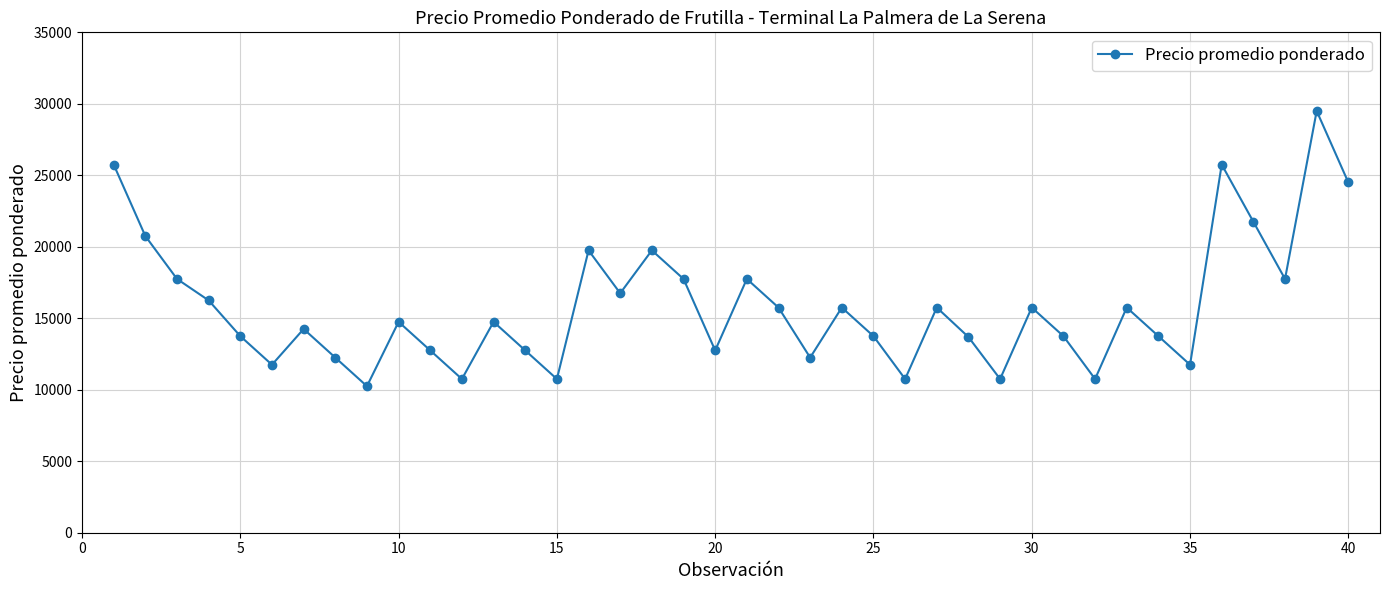

What is the value of the 22nd point from the left?

15750